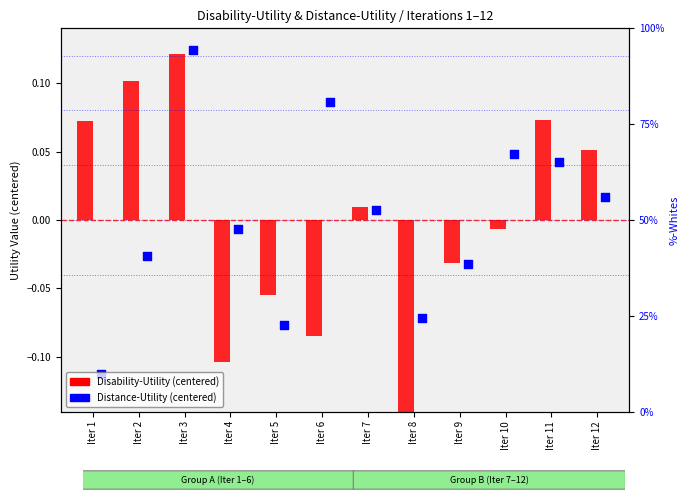

Which series has the largest Y range (max minus min)?

Disability-Utility (centered)